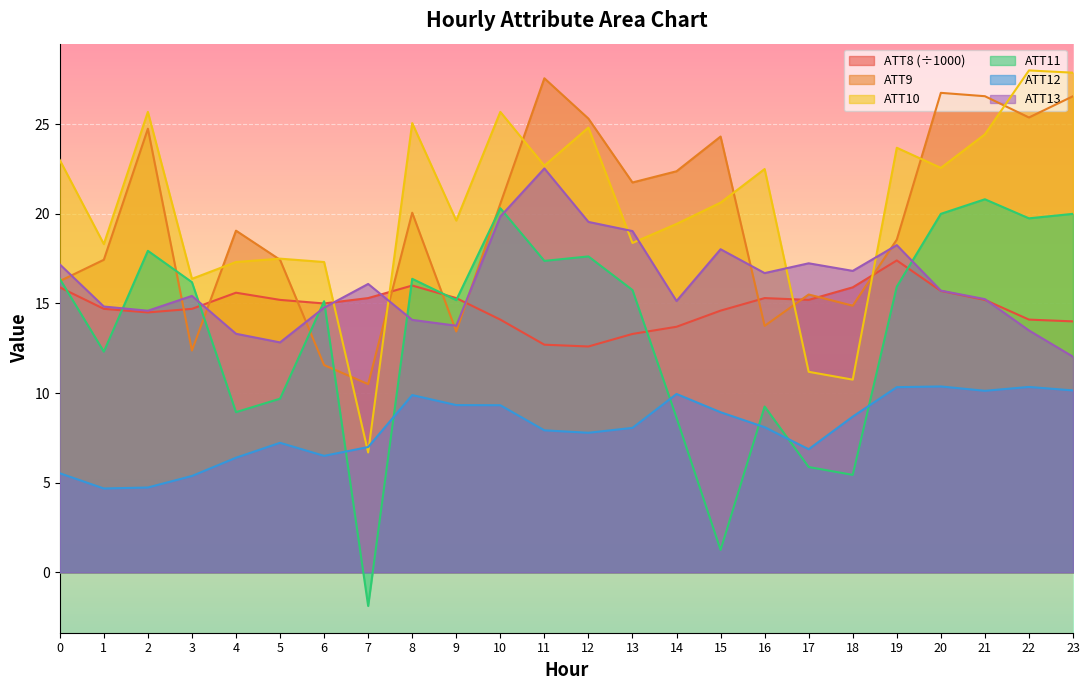

Which series has the largest total across all categories?

ATT10